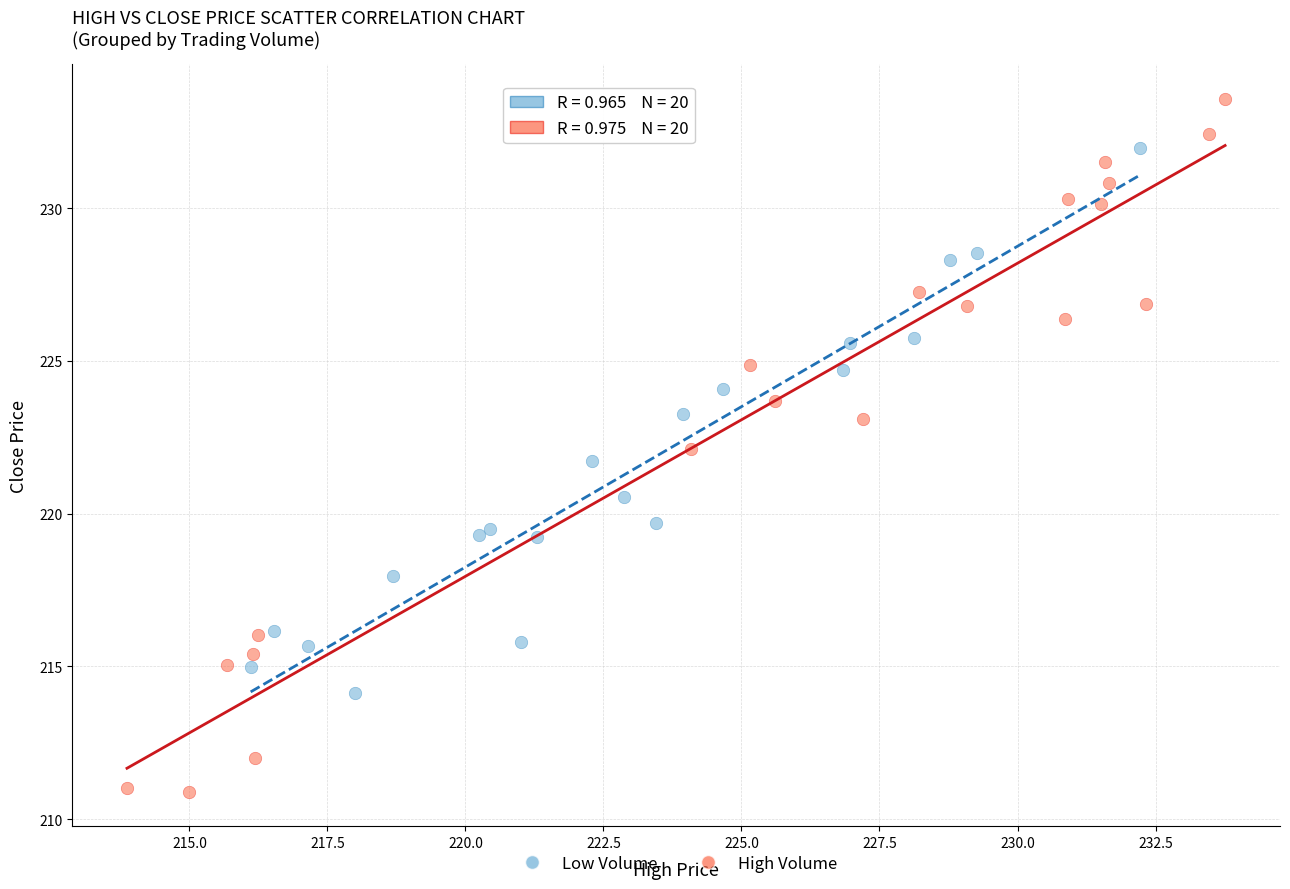

Which series reaches the maximum Y coordinate?

High Volume